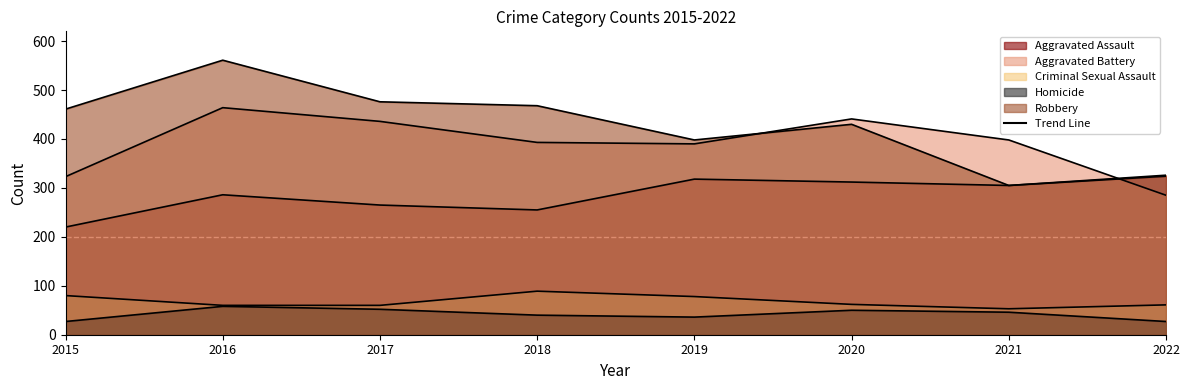

True or false: Homicide and Criminal Sexual Assault intersect in this chart.

False